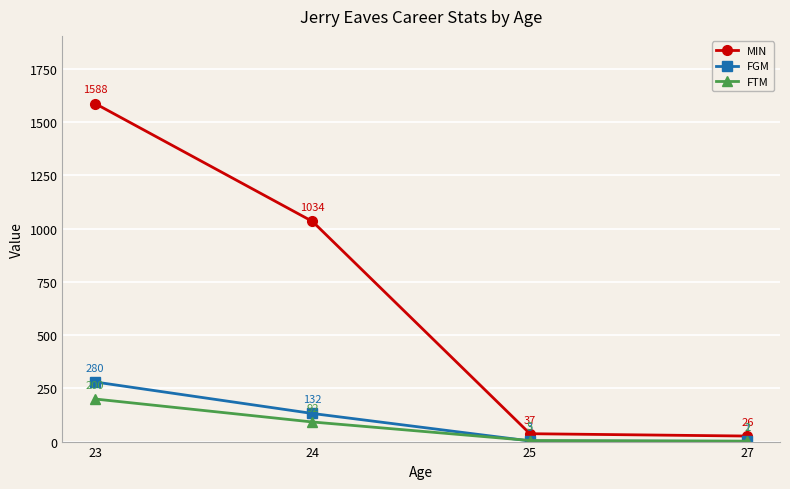

At how many categories does at least one series exceed 598?

2